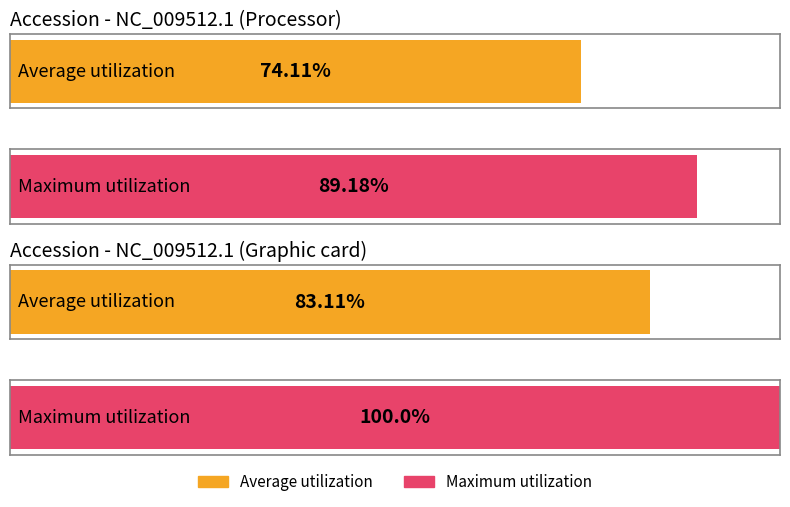

What are all the series names shown in the legend?

Average utilization, Maximum utilization